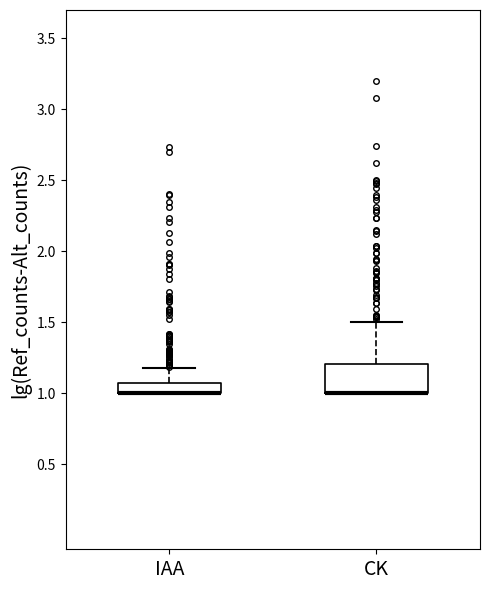

Where is the lower edge of the box for CK on the y-axis? The values are not printed on the chart, so give them approximately, as read against the axis.

1.00